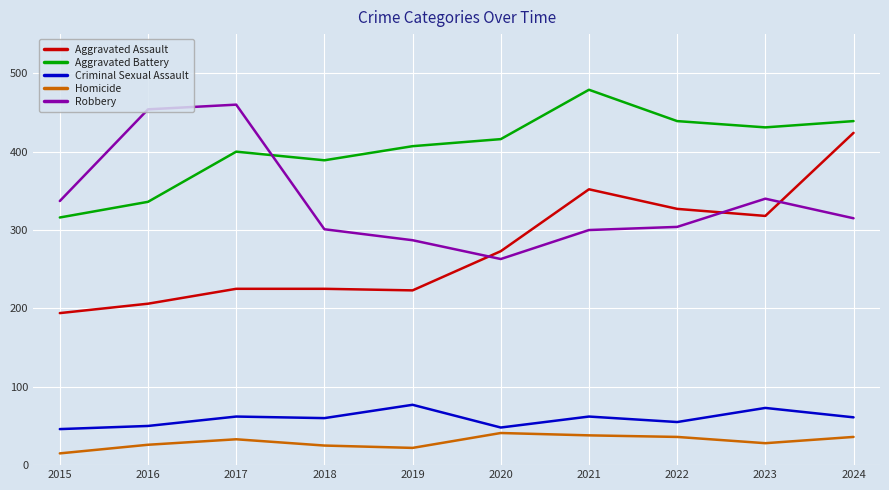

The value of Aggravated Battery at 2020 is 416. True or false?

True